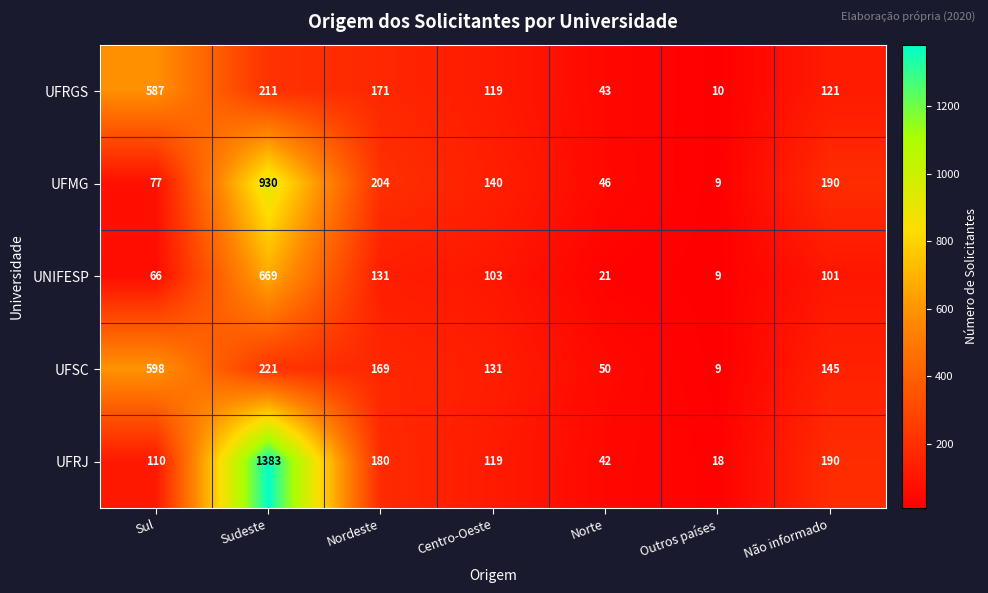

Is it true that UFSC equals 221 at Sudeste?

True